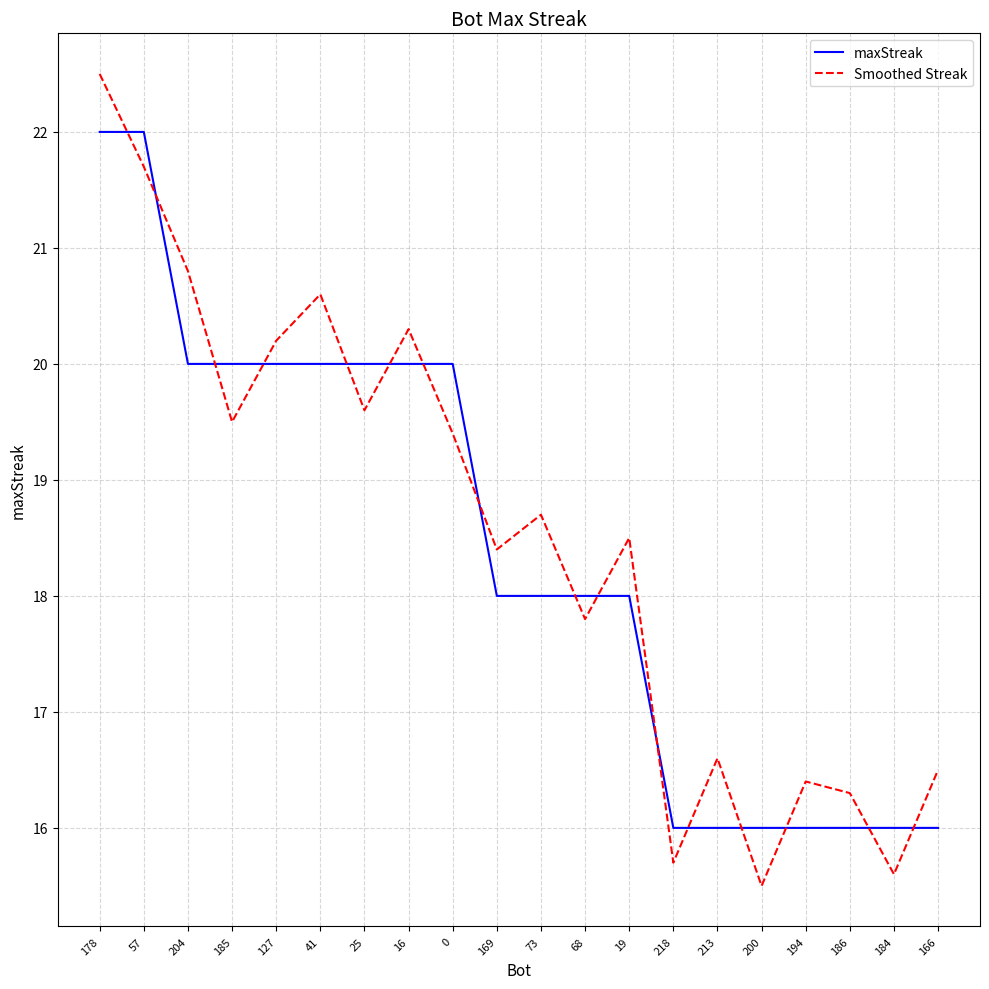

True or false: maxStreak and Smoothed Streak intersect in this chart.

True